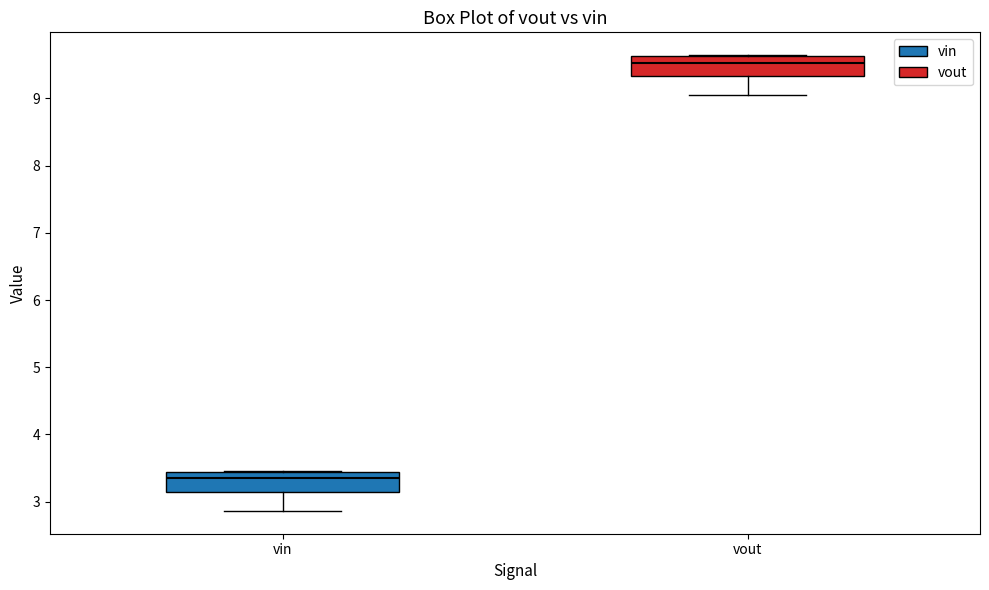

Where is the lower edge of the box for vin on the y-axis? The values are not printed on the chart, so give them approximately, as read against the axis.

3.1